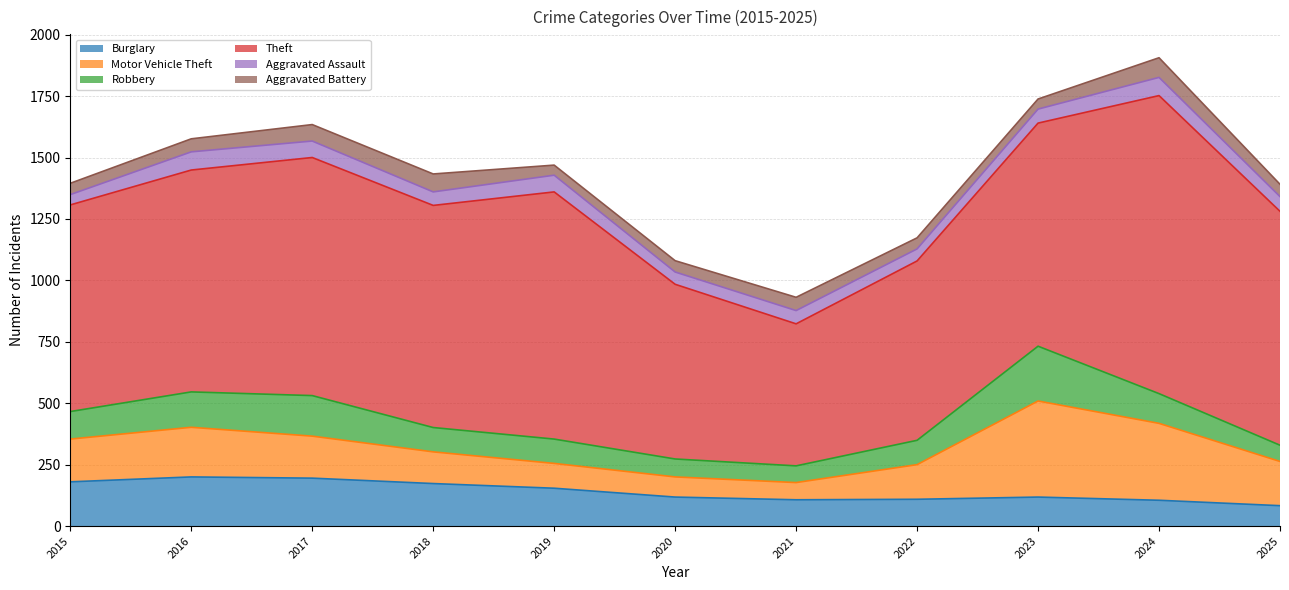

At which label is Robbery closest to 144?

2016